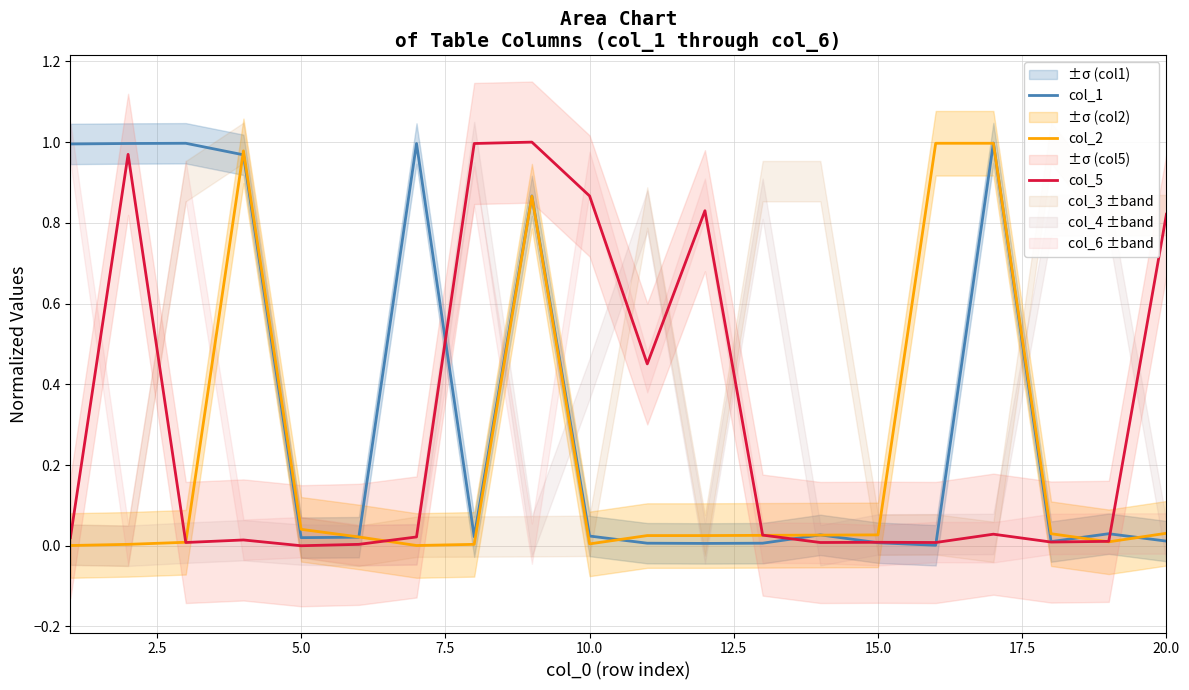

How many lines are shown in the chart?

3